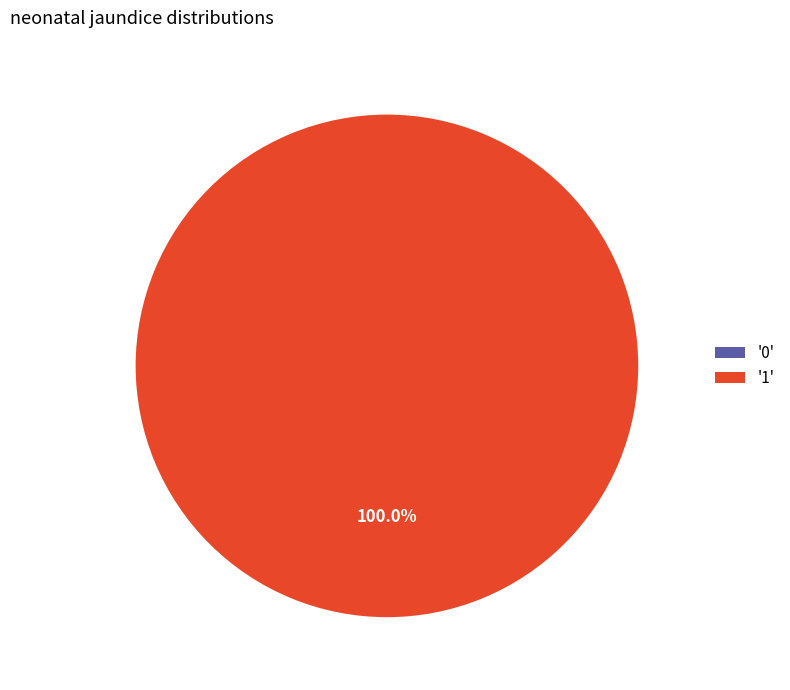

What percentage is the 1 slice, to the nearest percent?

100%